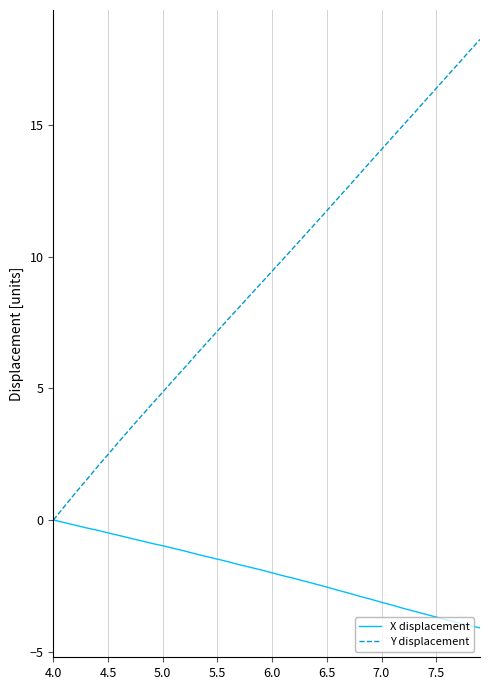

What is the maximum value for Y displacement?

18.3